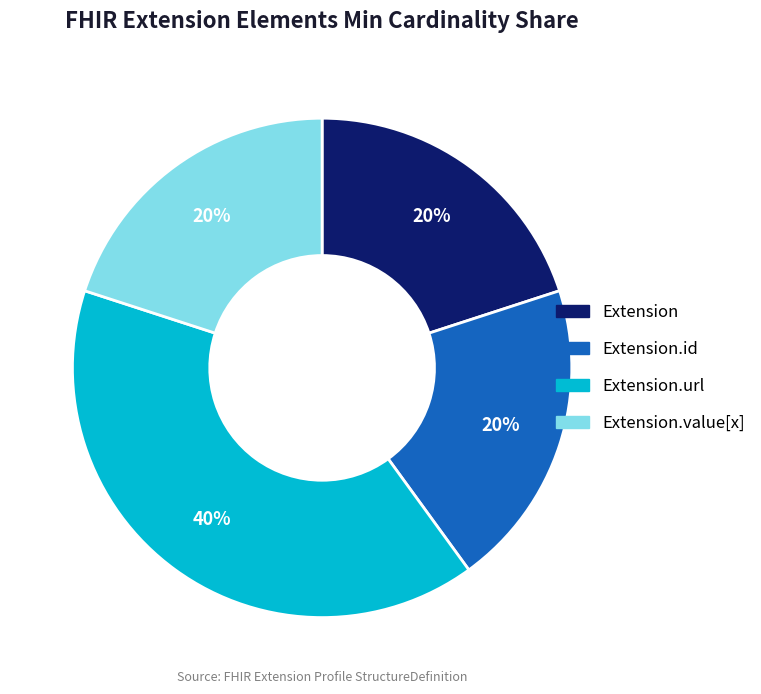

True or false: Extension.url accounts for 99% of the total.

False